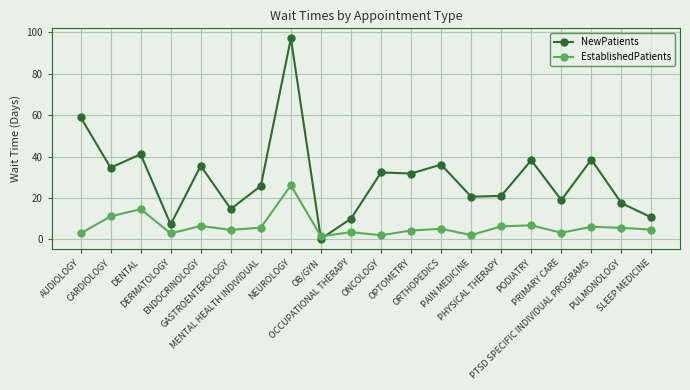

What is the average value of the EstablishedPatients series?

6.3